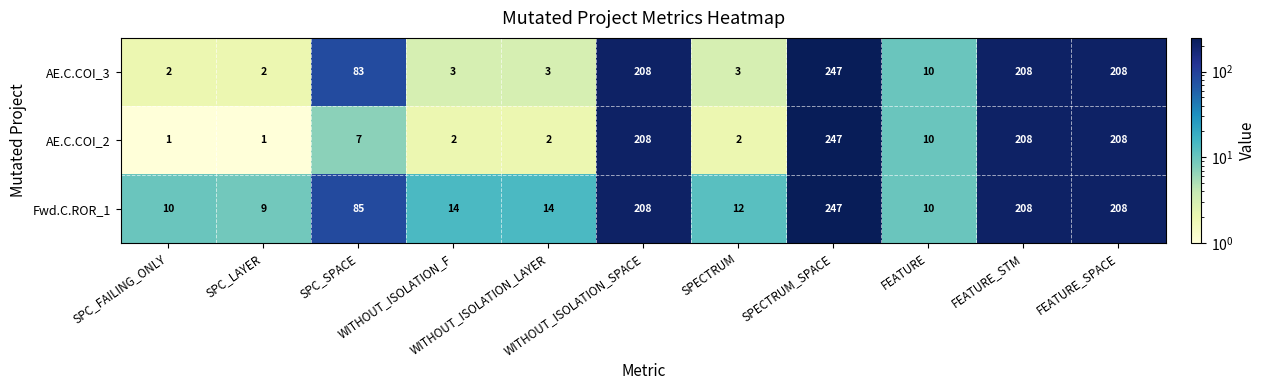

At how many categories does at least one series exceed 88?

4